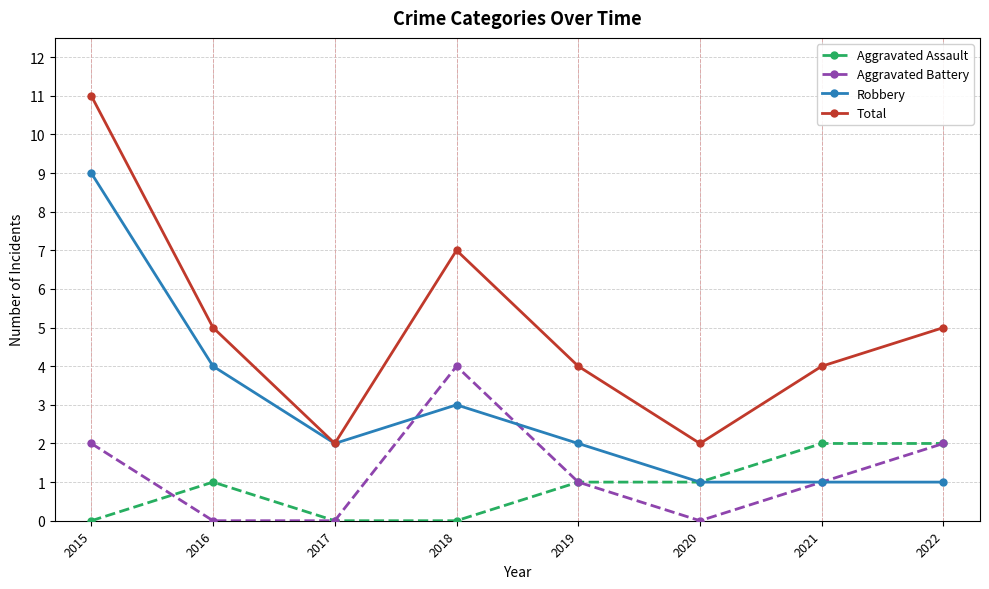

Rank the series by their maximum value, from lowest to highest.

Aggravated Assault, Aggravated Battery, Robbery, Total